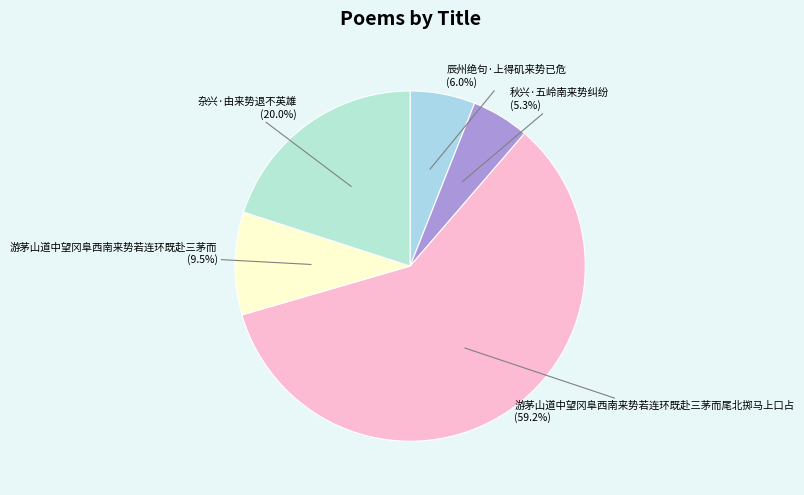

Rank the categories by value from lowest to highest.

秋兴·五岭南来势纠纷, 辰州绝句·上得矶来势已危, 游茅山道中望冈阜西南来势若连环既赴三茅而, 杂兴·由来势退不英雄, 游茅山道中望冈阜西南来势若连环既赴三茅而尾北掷马上口占